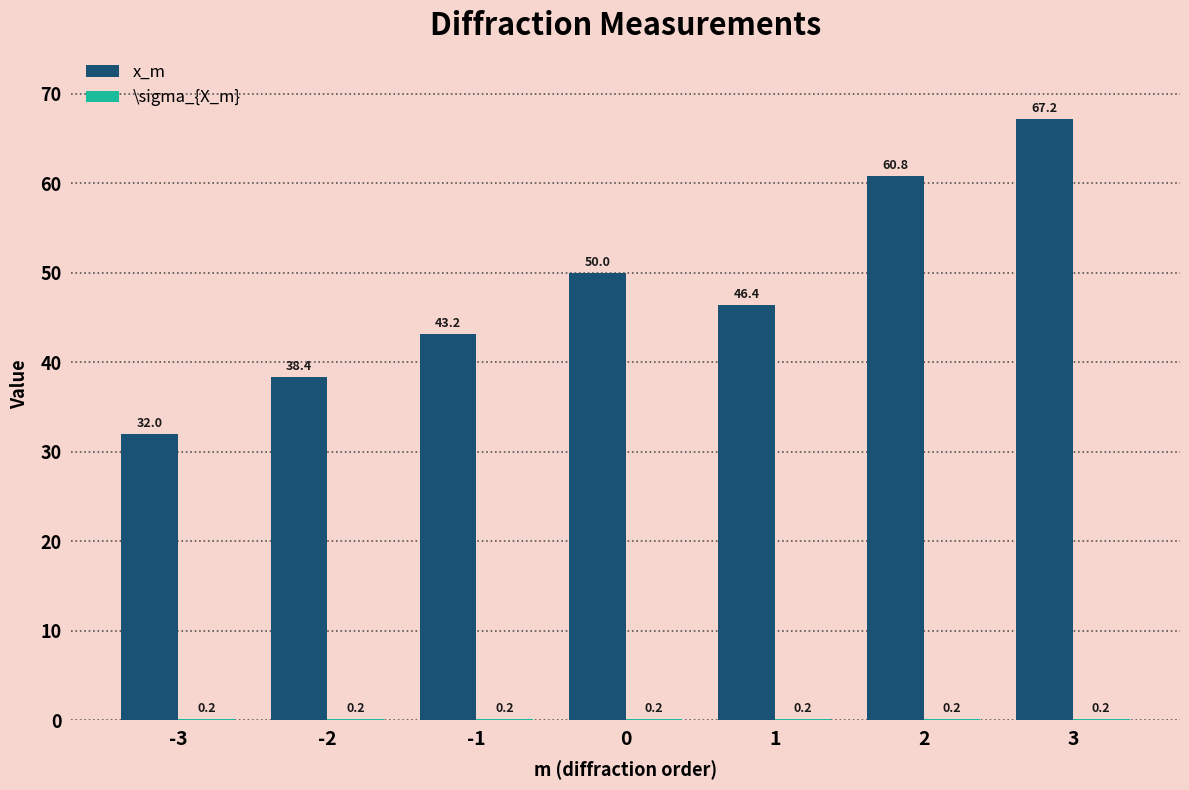

True or false: x_m has a value of 20.7 at -1.

False